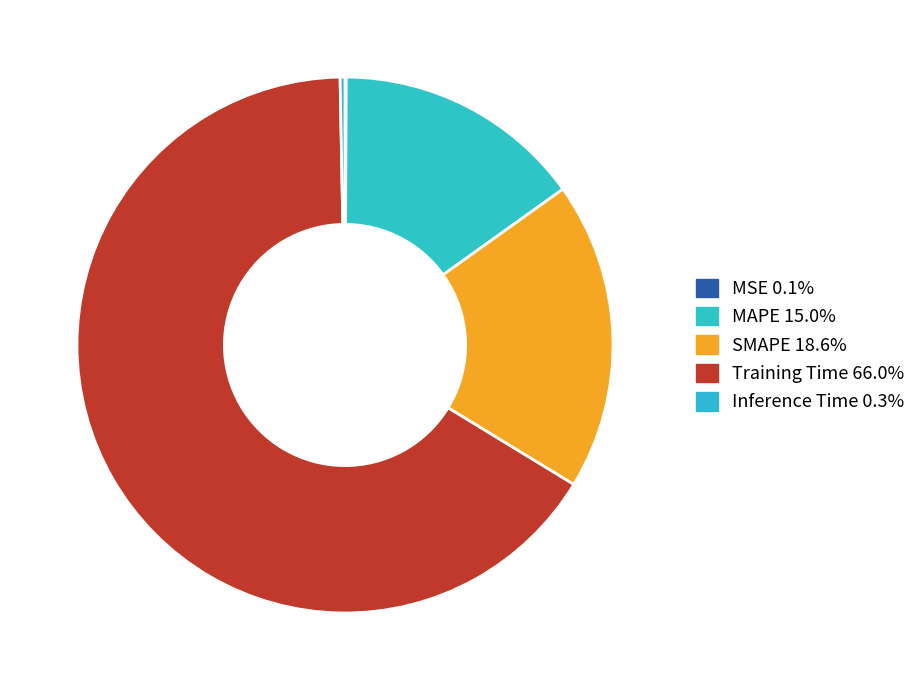

How many slices are in this pie chart?

5